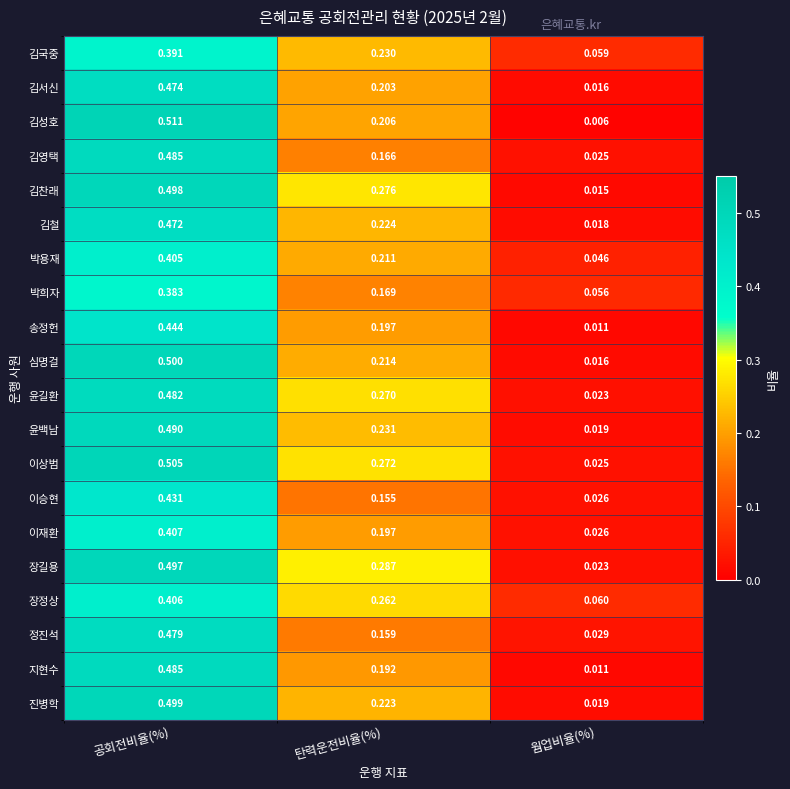

At which category does the chart reach its peak across all series?

공회전비율(%)